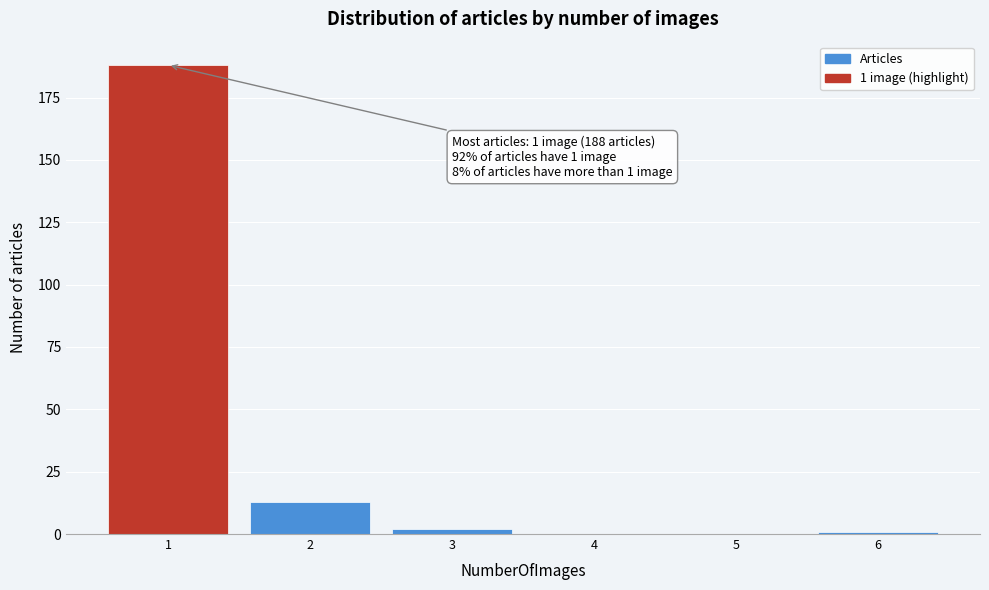

Which range on the x-axis has the tallest bar?

0.5 to 1.5